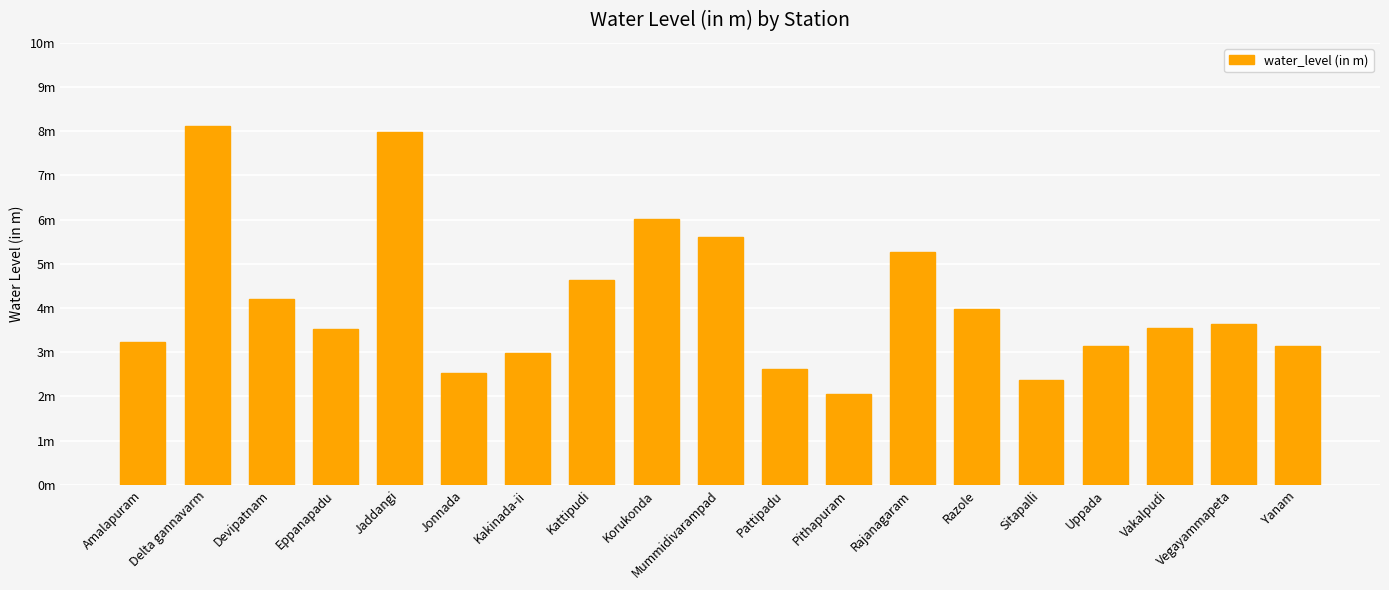

Are the bars horizontal?

No